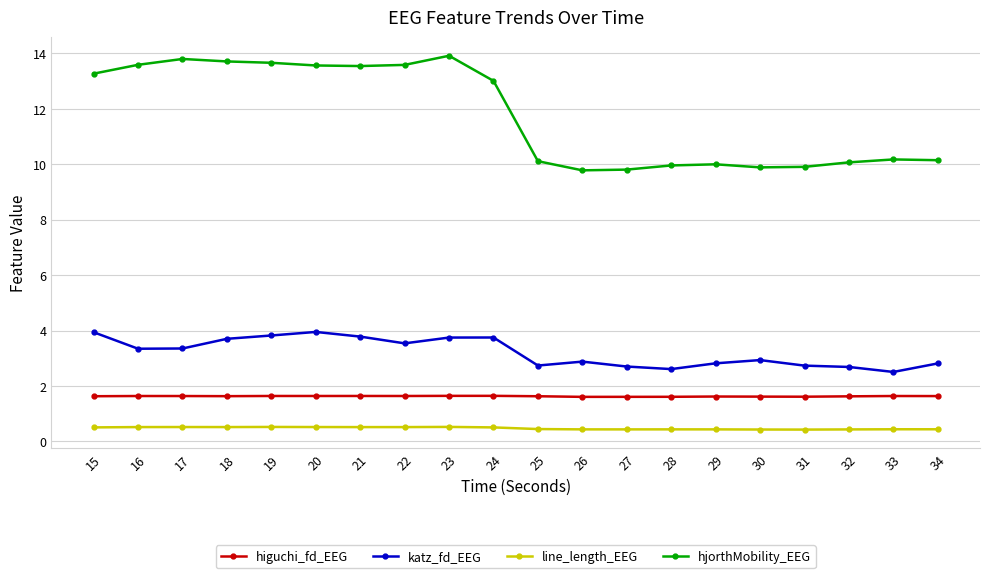

Which series has the largest total across all categories?

hjorthMobility_EEG